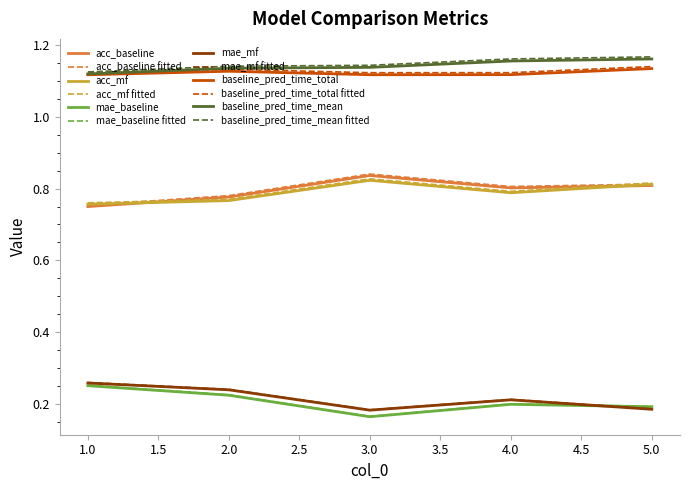

Is it true that mae_baseline equals 0.1 at 5.0?

False